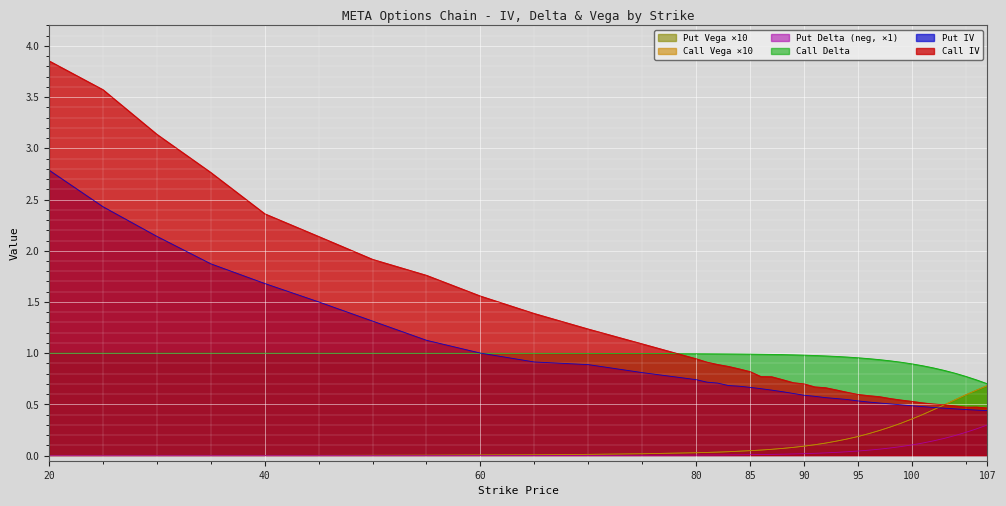

What is the approximate value of Call Vega at 92?

0.1